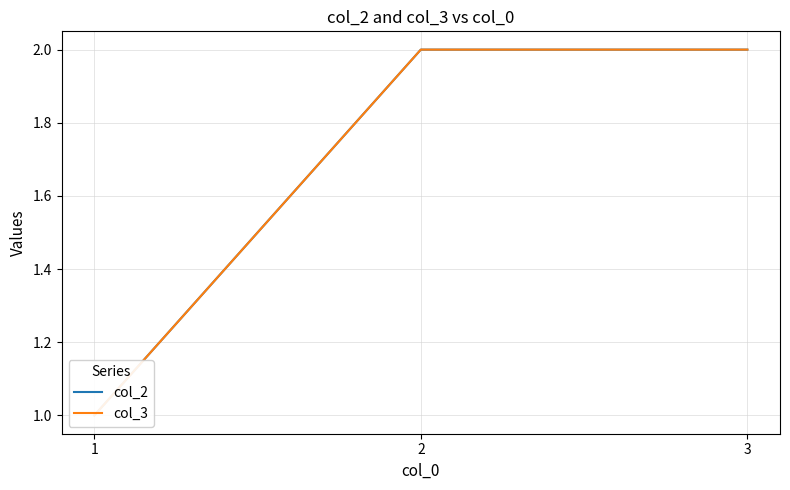

Which label corresponds to the smallest value in the chart?

1